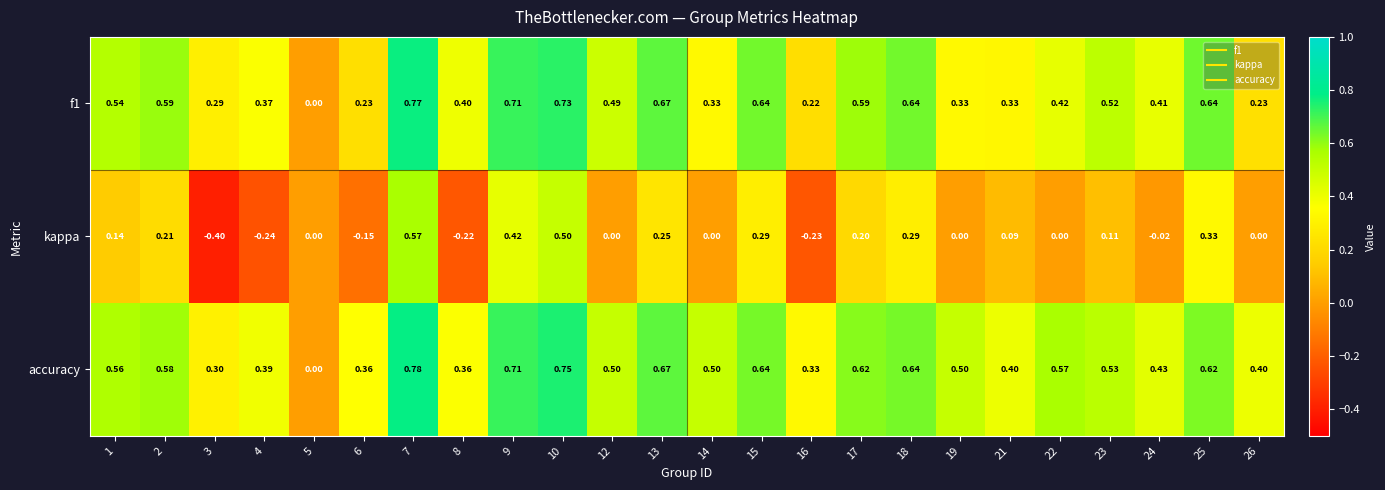

Which series has the largest total across all categories?

accuracy